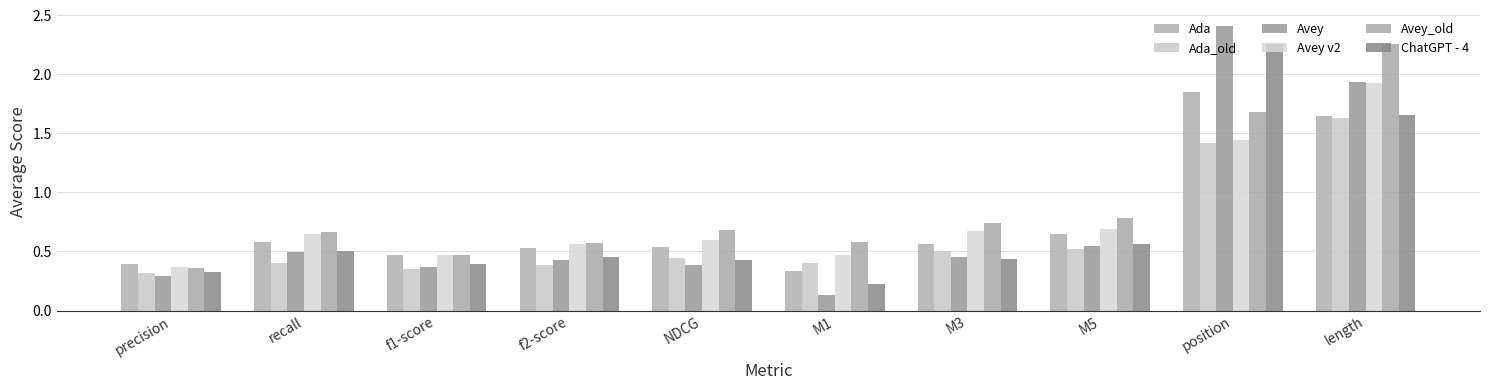

Which series has the largest range (max minus min)?

Avey